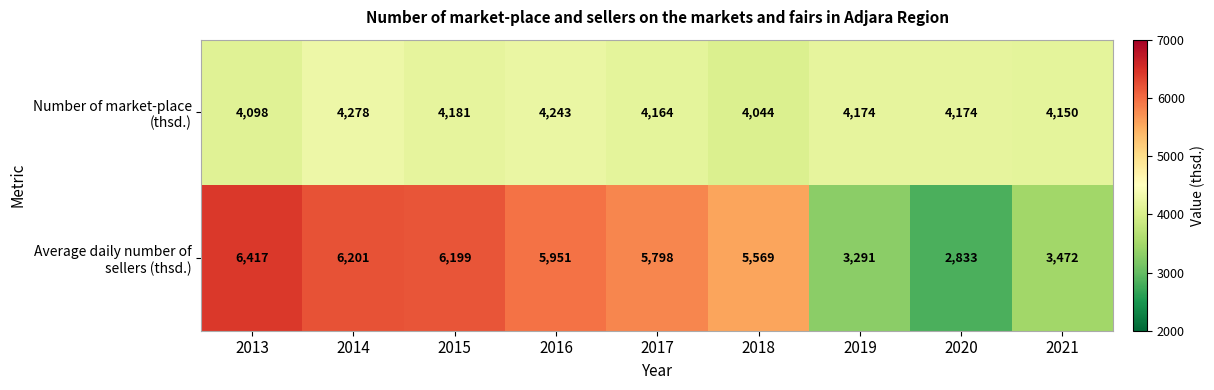

What is the difference between the maximum and minimum values in the Average daily number of sellers (thsd.) series?

3584